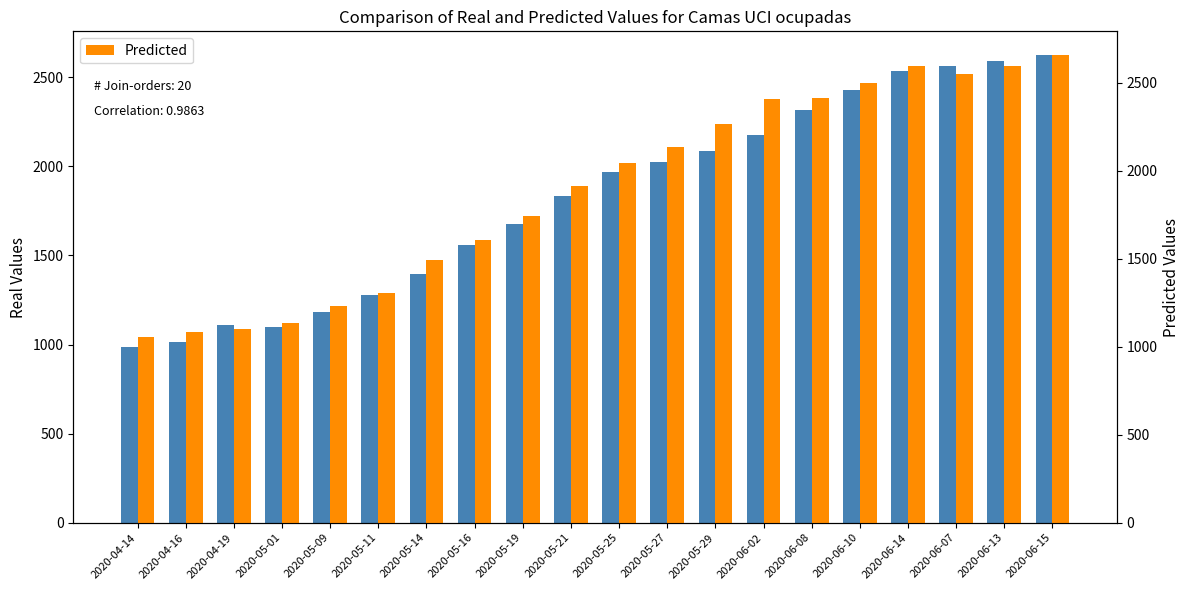

Where is Real Values nearest to the value 1806?

2020-05-21